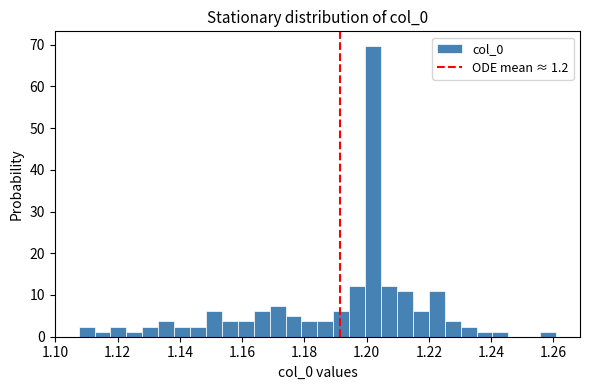

Around what value on the x-axis is the tallest bar? Give the approximate position of its centre, as read against the axis.

1.202